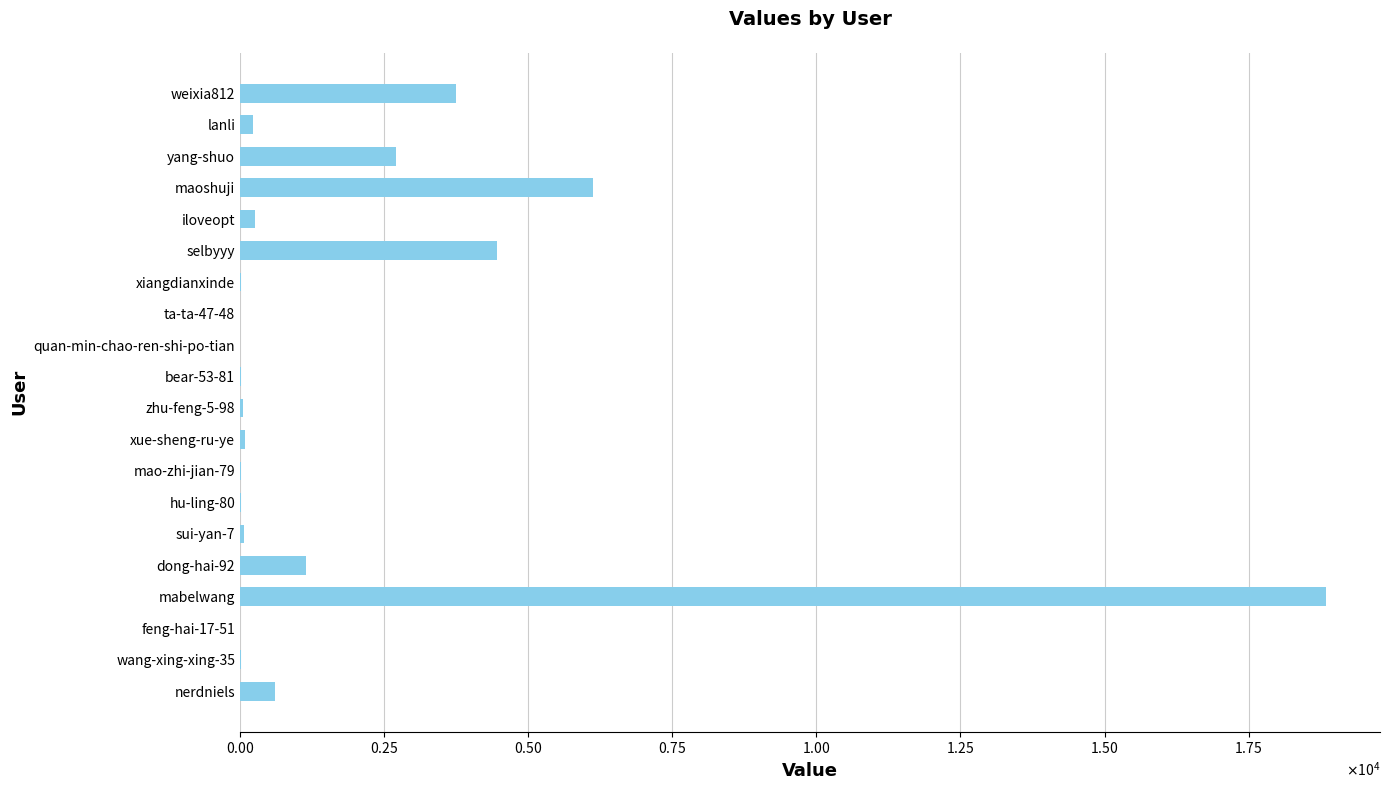

What is the average value?

1923